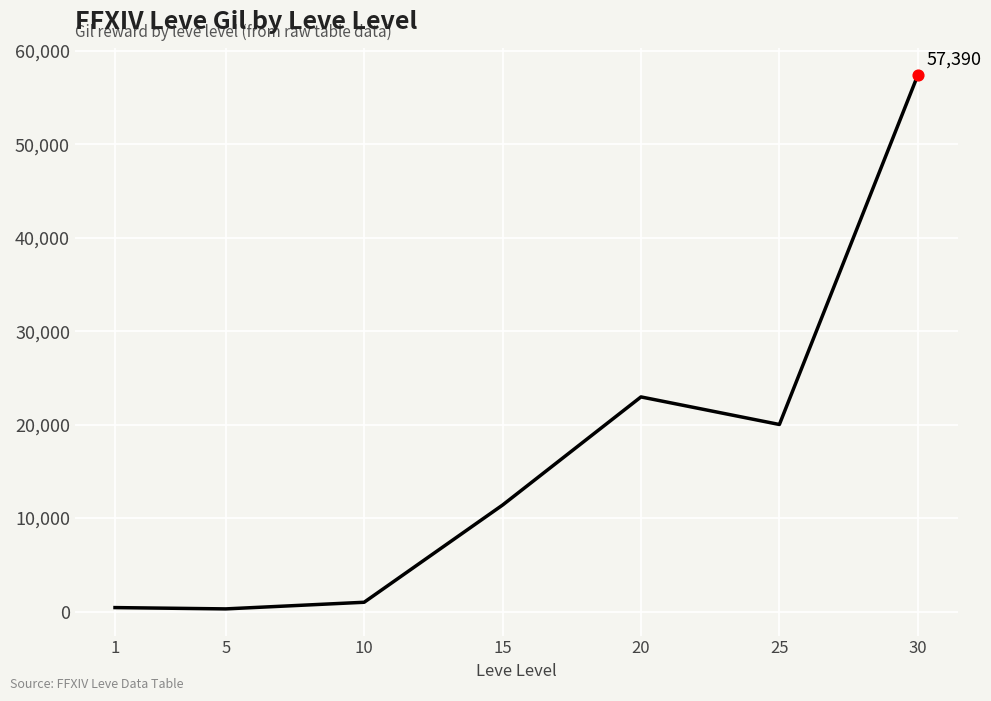

What is the change in value from 5 to 15?

+11110